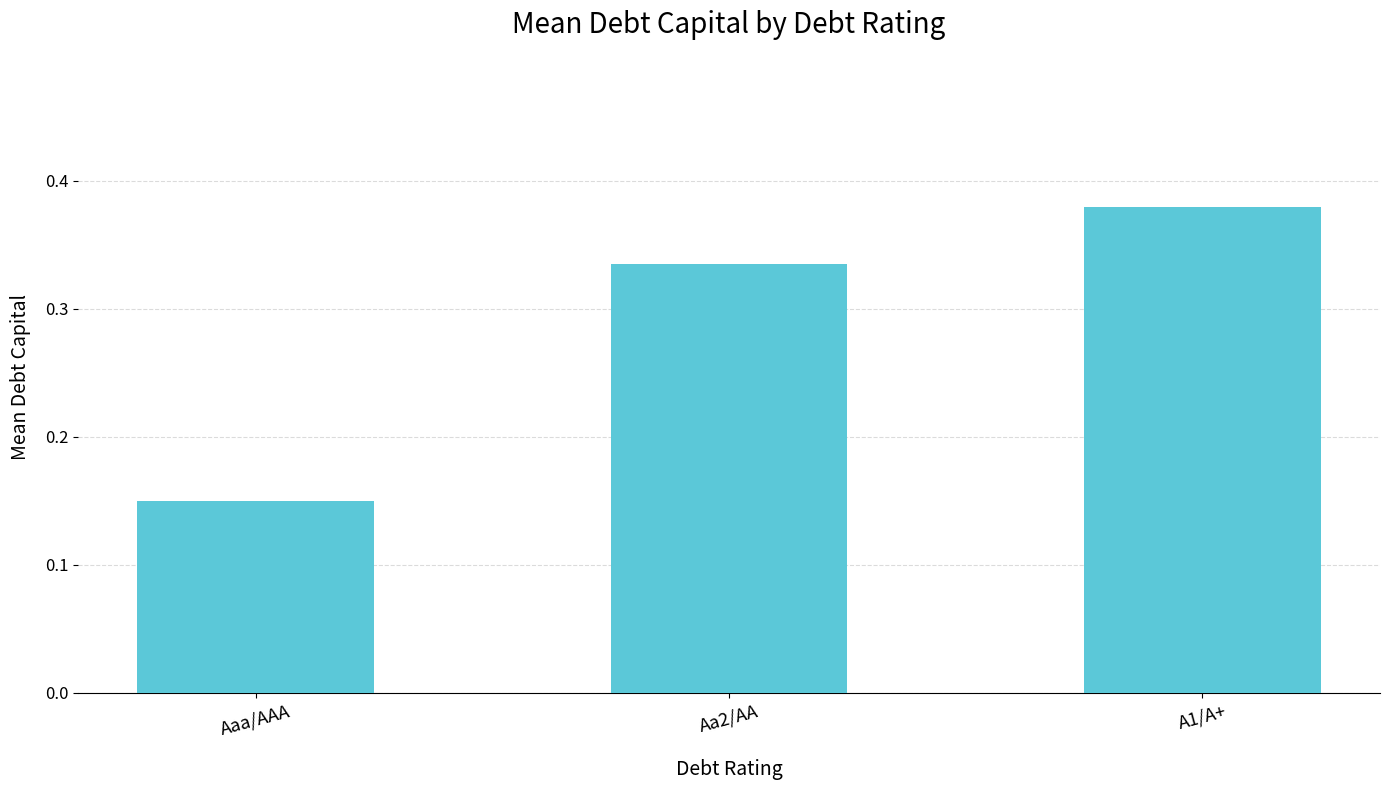

Where is the data nearest to the value 0?

Aaa/AAA